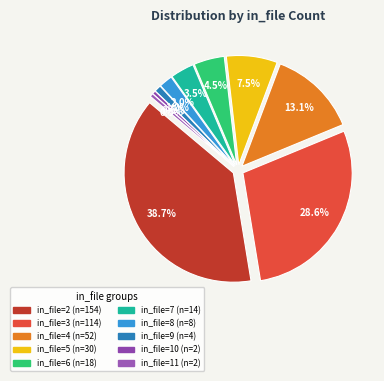

True or false: 6 accounts for 17% of the total.

False